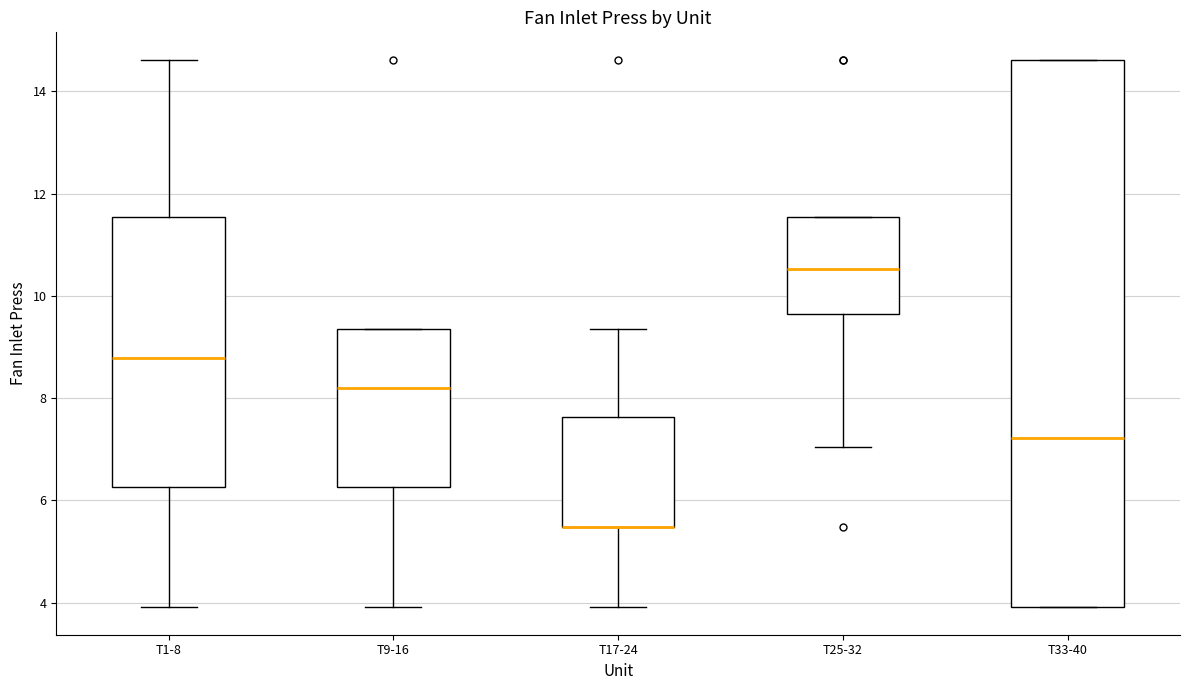

Which box is the tallest, from its lower edge to its upper edge?

T33-40